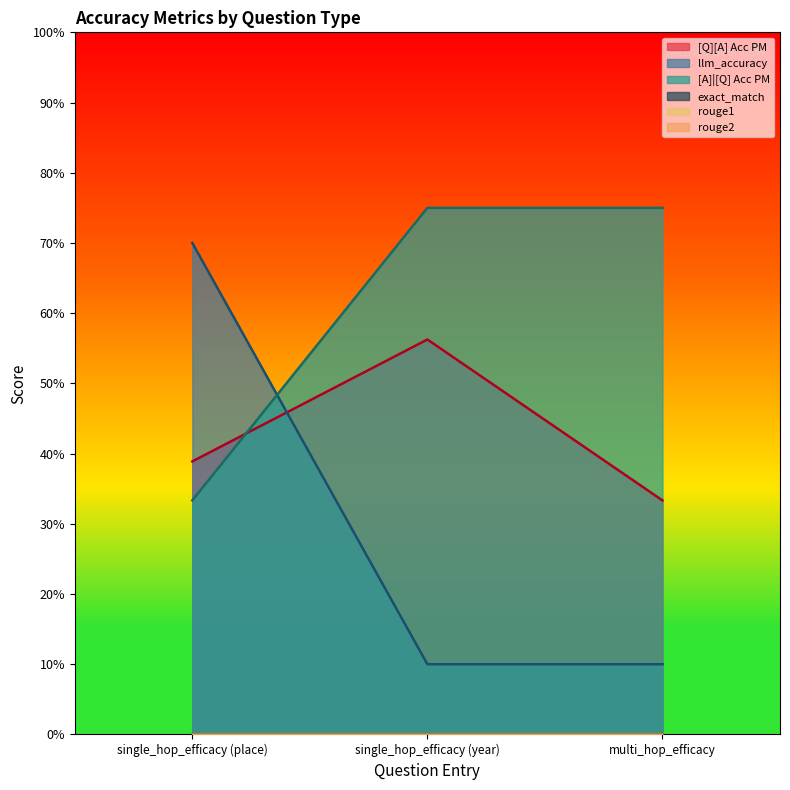

At which category does the chart reach its peak across all series?

single_hop_efficacy (year)